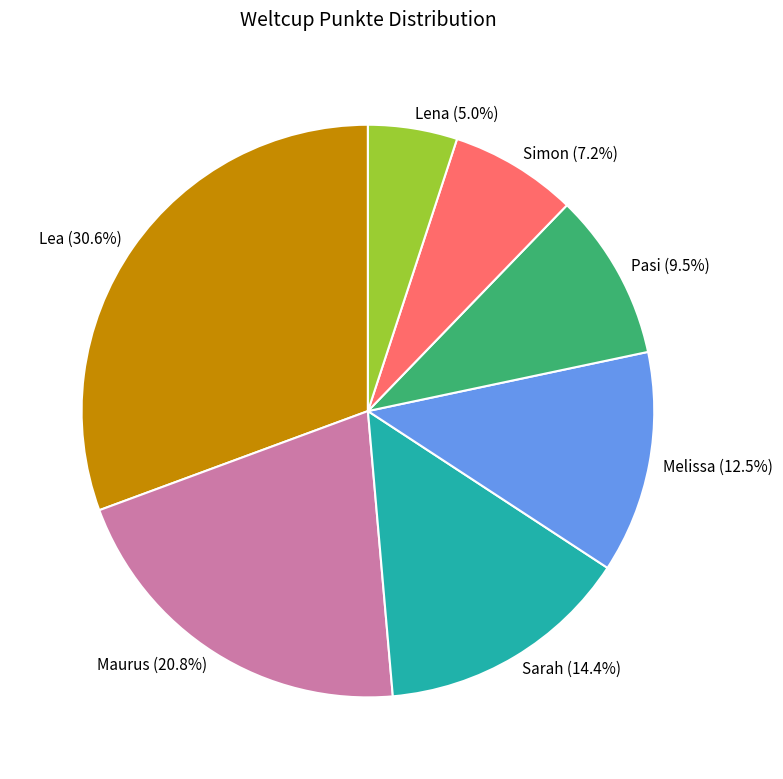

To the nearest percent, what is the difference between the largest and smallest slice percentages?

26%